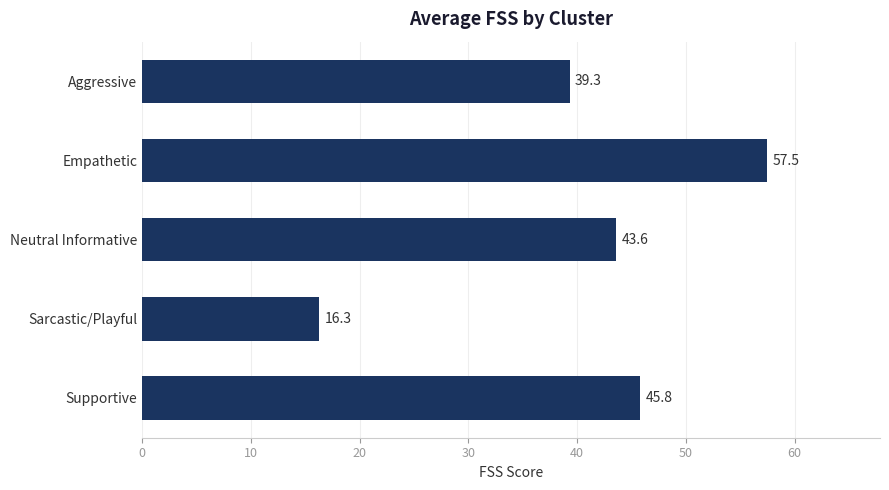

What is the change in value from Empathetic to Neutral Informative?

-13.9